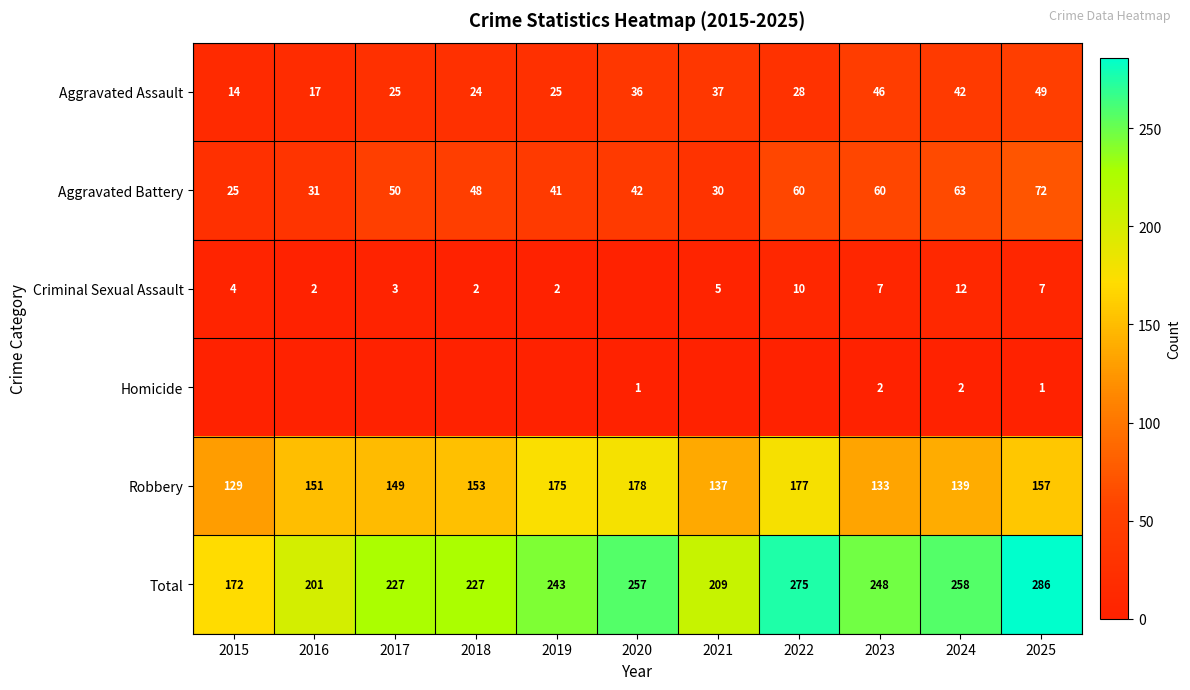

Which category has the highest value in the Aggravated Assault series?

2025